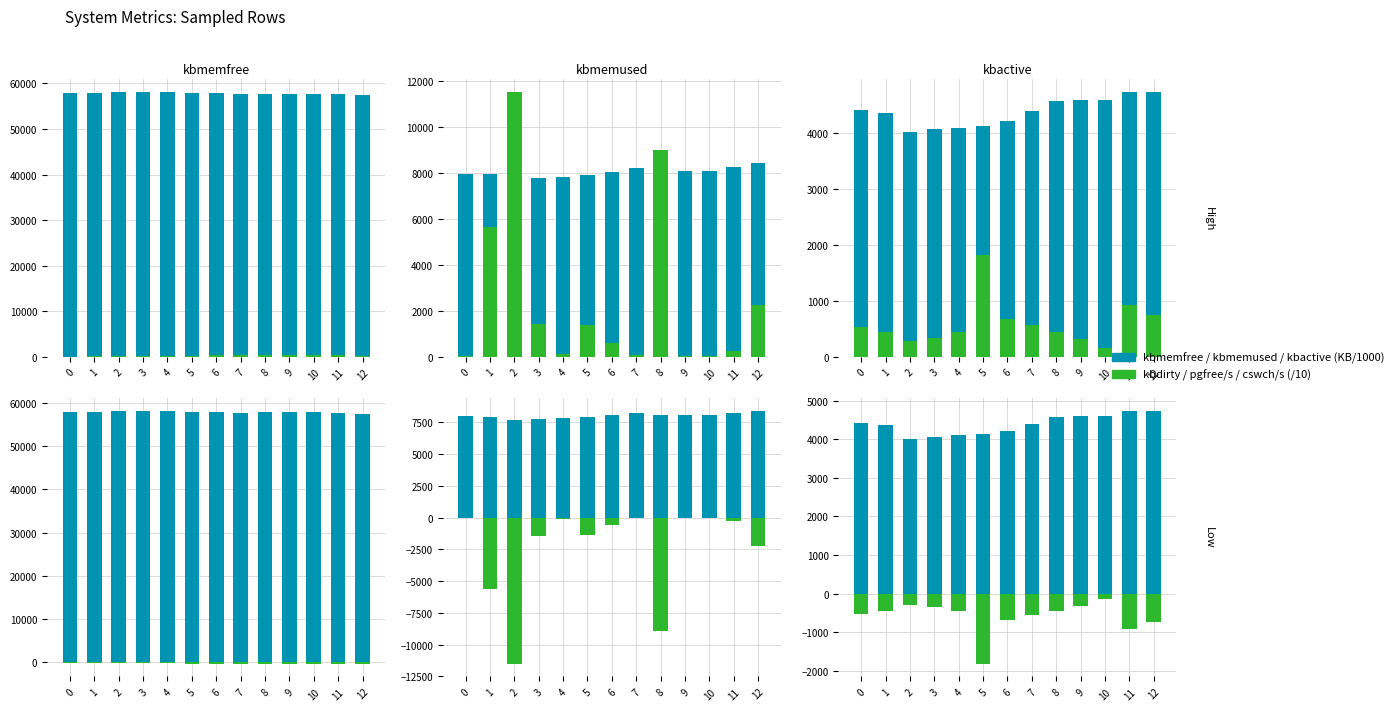

Which series has the widest spread of values?

pgfree/s (/10)